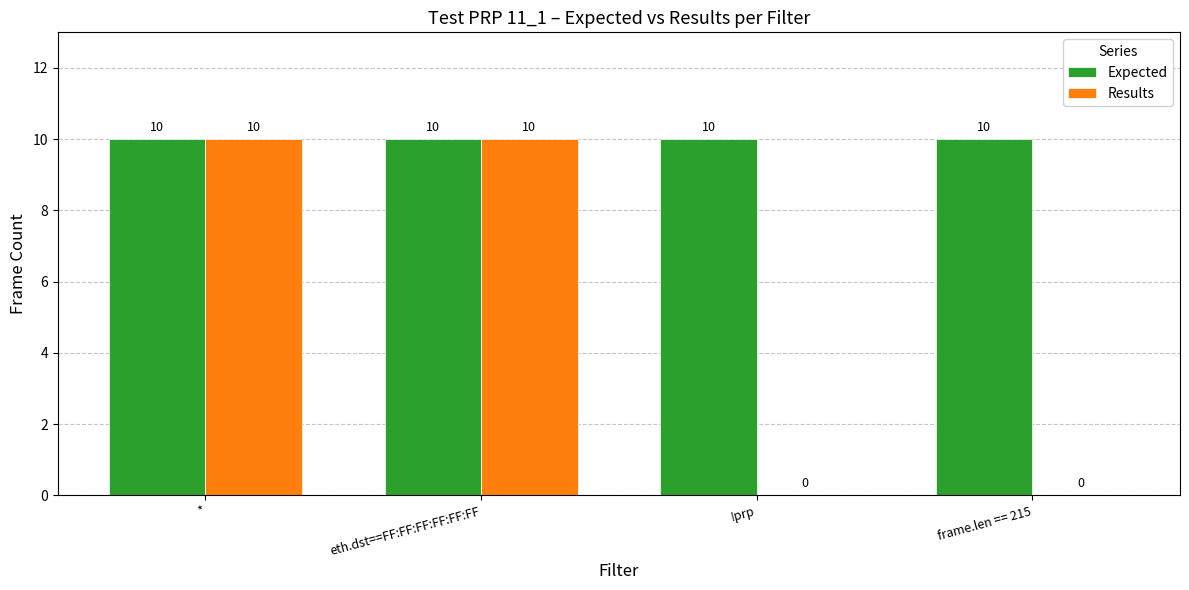

Read the Results value at eth.dst==FF:FF:FF:FF:FF:FF.

10